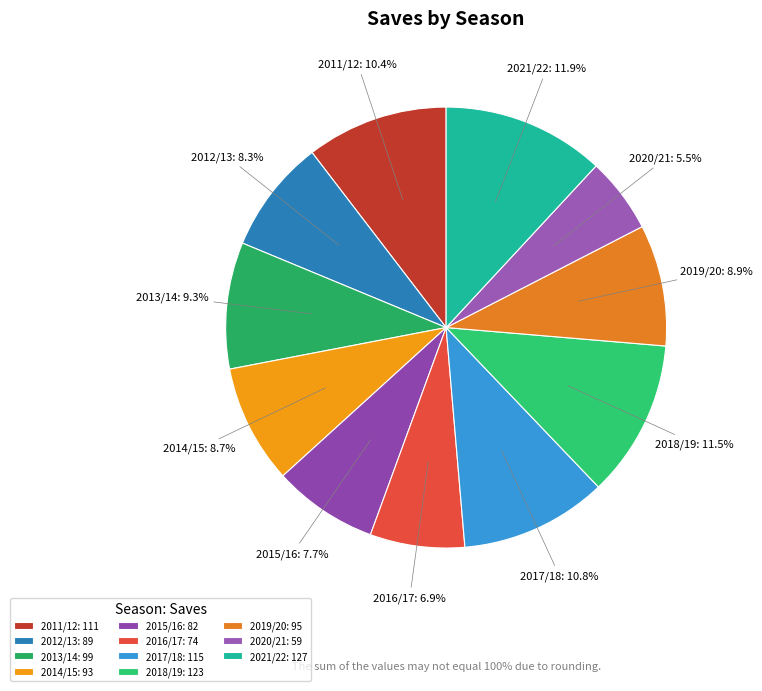

Does any single category account for the majority?

No